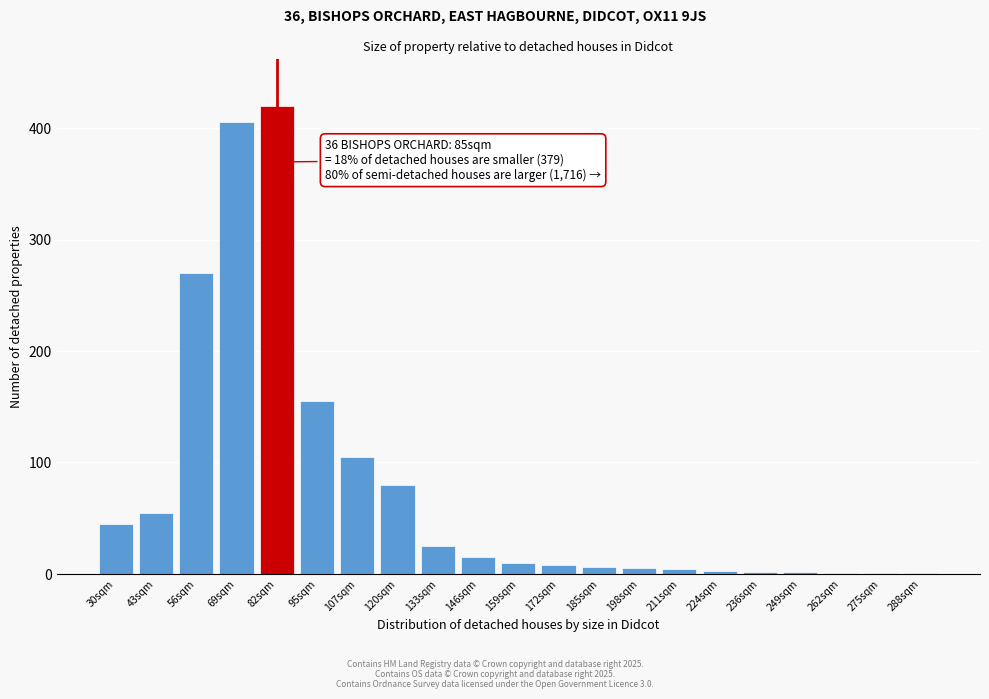

What is the sum of all values?

1618